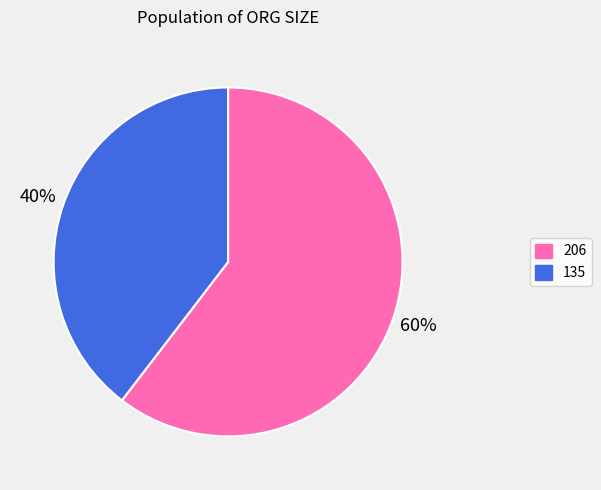

Is it true that 135 is 27% of the pie?

False